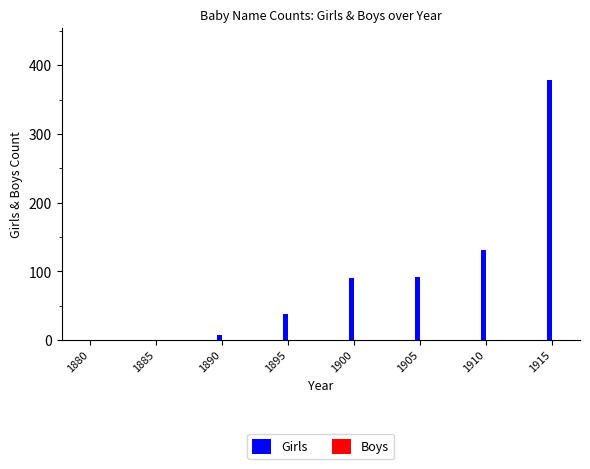

What is the maximum value shown in the chart?

379